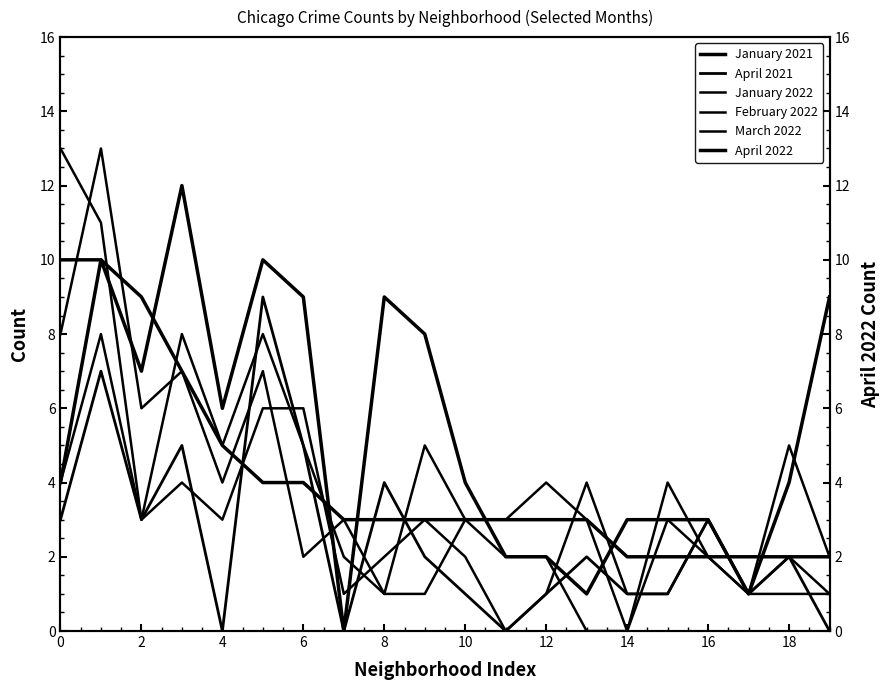

How many times do April 2022 and January 2021 cross each other?

7